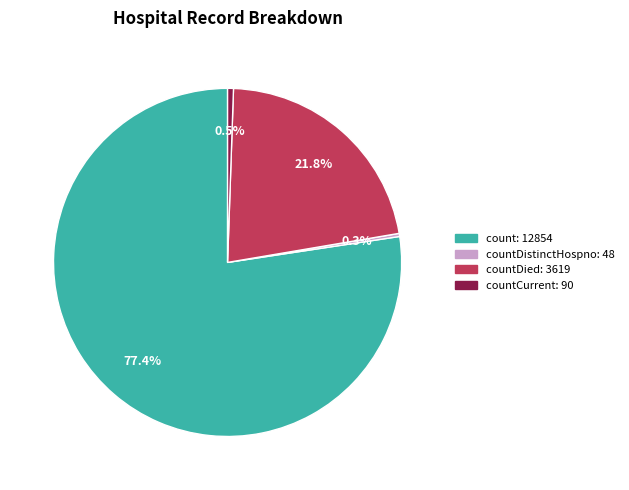

What is the largest slice in the pie chart?

count: 12854